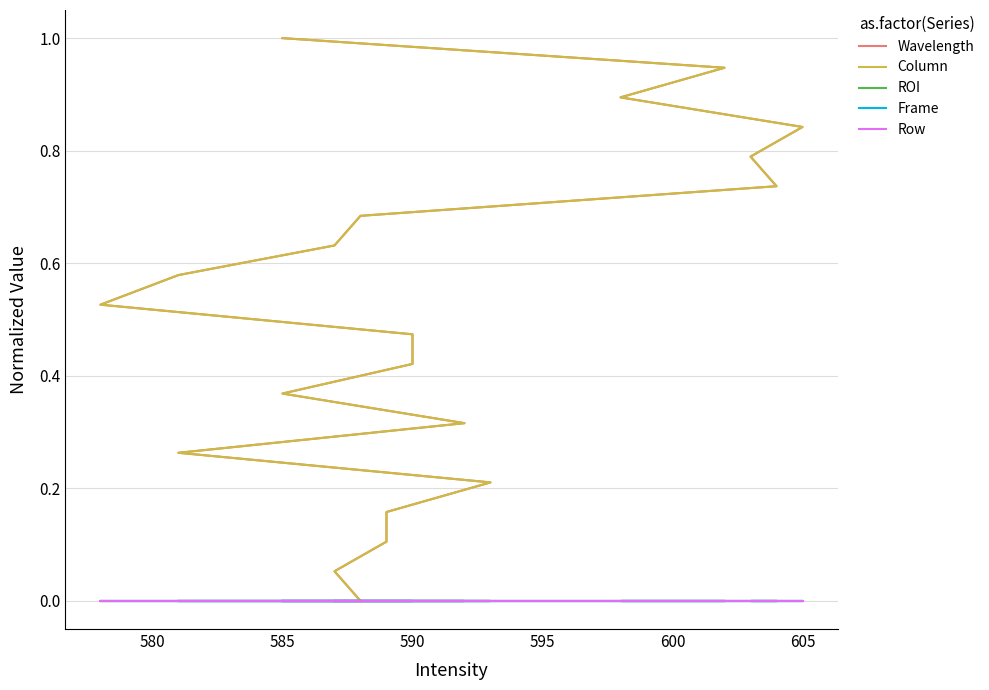

How many positive values does the Wavelength series have?

19